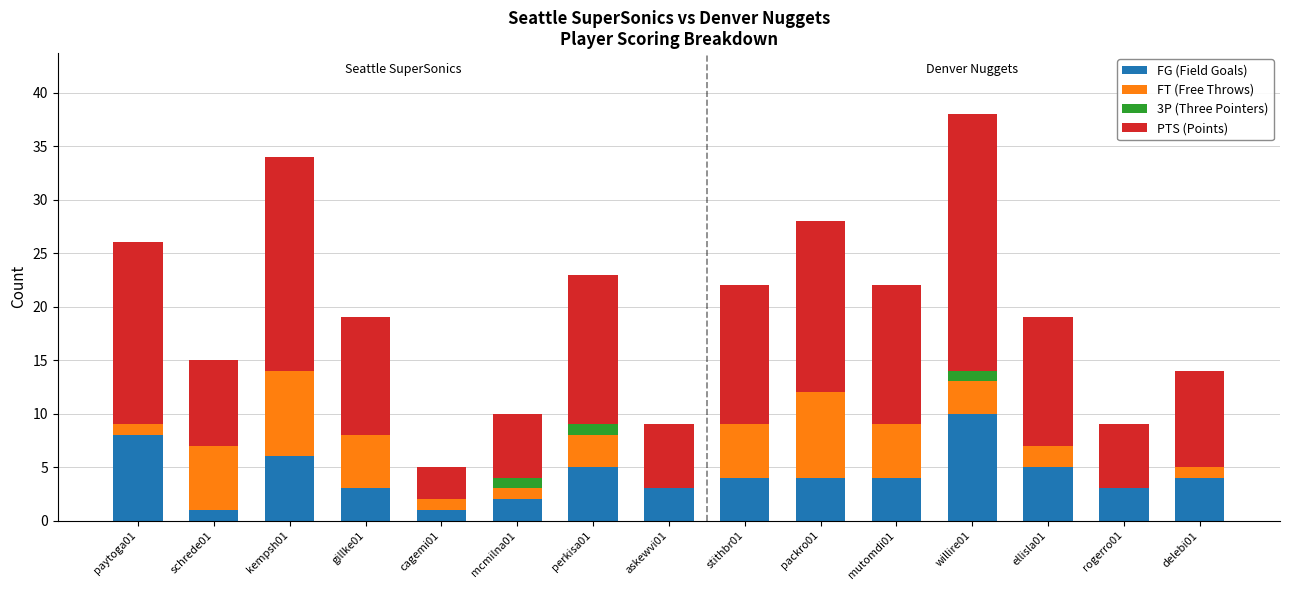

Rank the categories by FT (Free Throws) value from highest to lowest.

kempsh01, packro01, schrede01, gillke01, stithbr01, mutomdi01, perkisa01, willire01, ellisla01, paytoga01, cagemi01, mcmilna01, delebi01, askewvi01, rogerro01